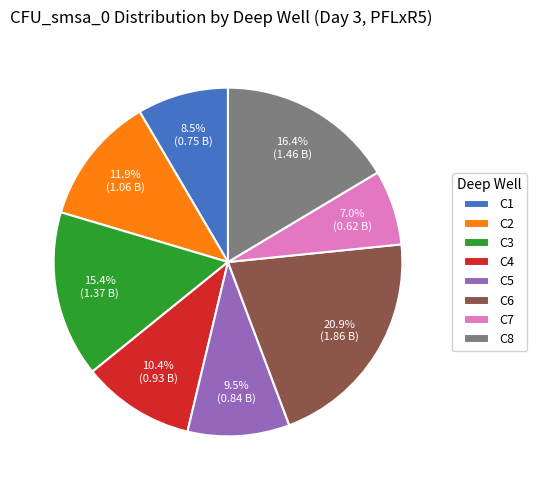

Which slice is the smallest?

C7